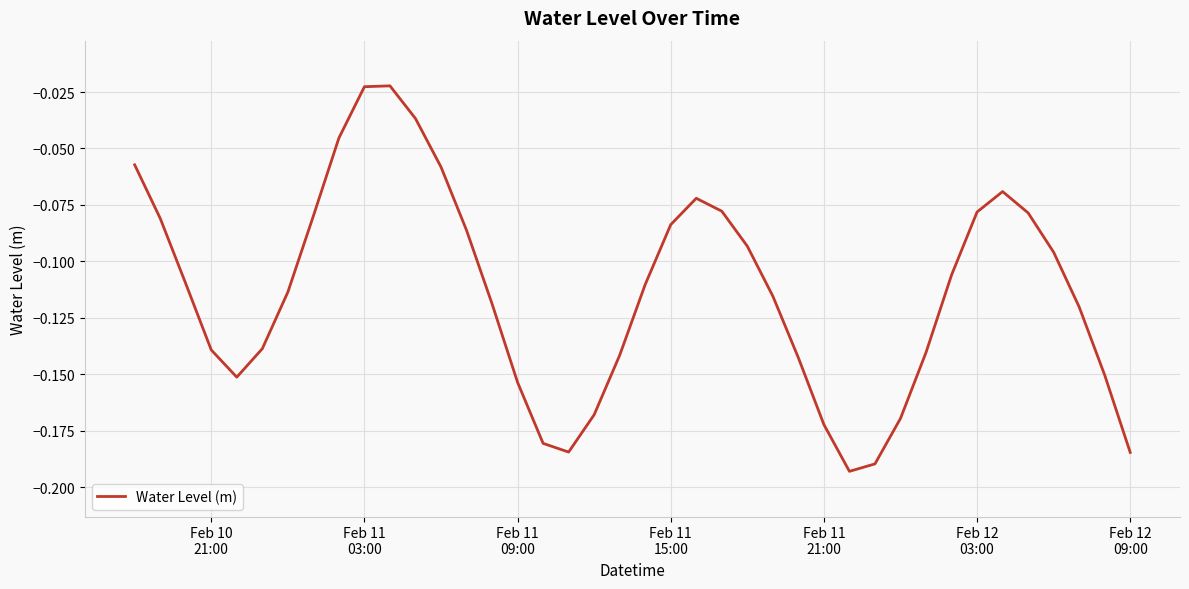

How many points are lower than both their immediate neighbors (excluding endpoints)?

3